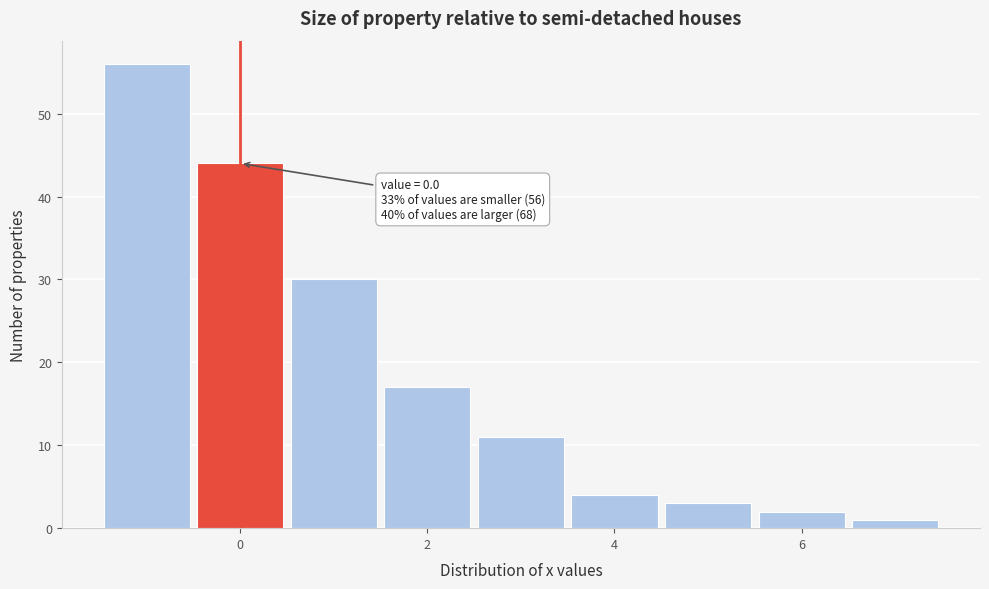

Which range on the x-axis has the tallest bar?

-1.5 to -0.5